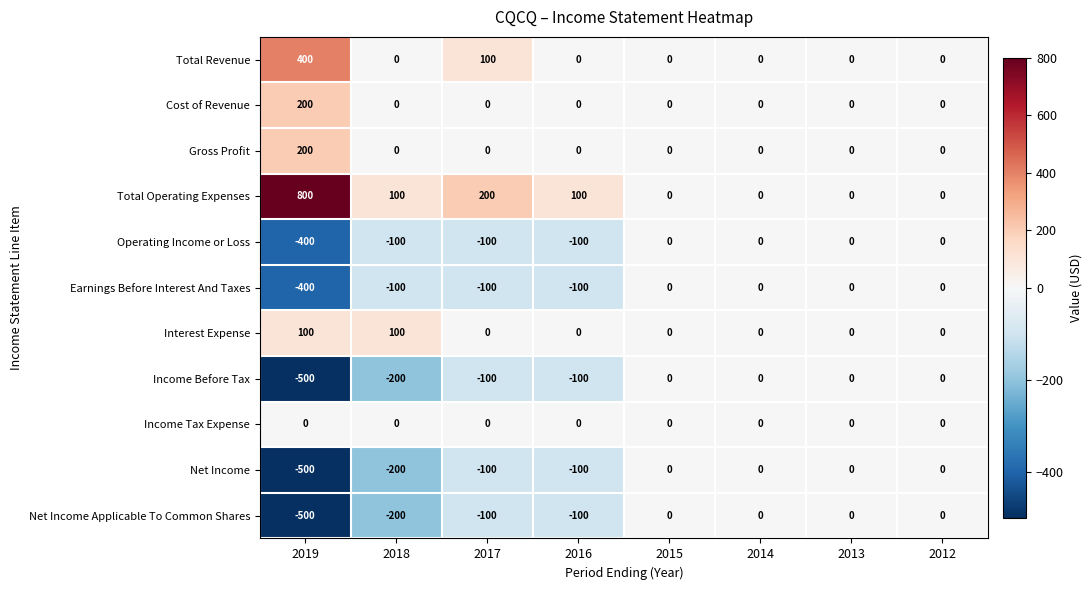

Which category has the highest value in the Total Revenue series?

2019